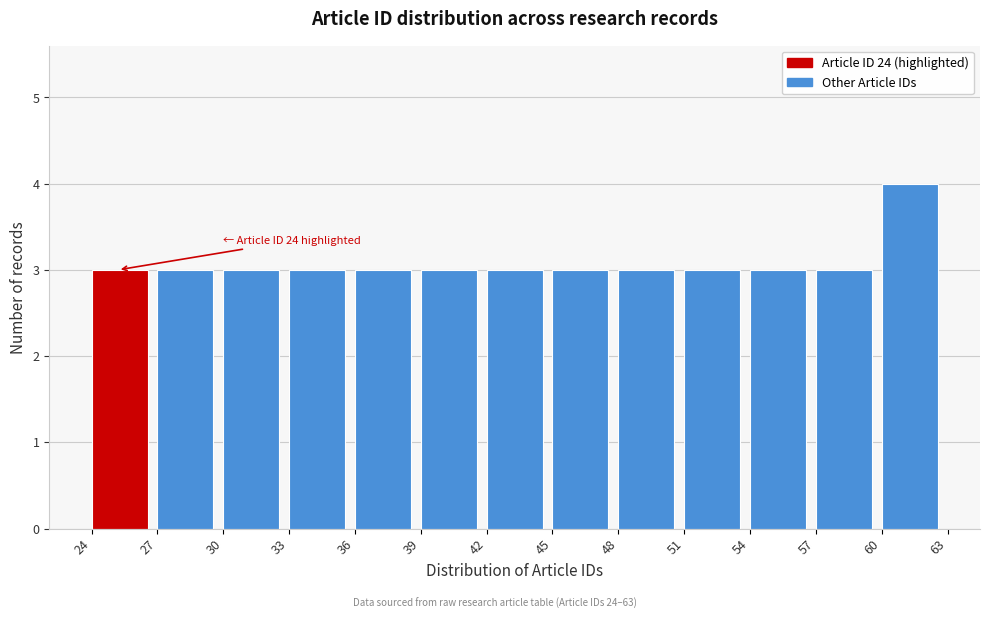

Over which range of the x-axis is the bar tallest?

60 to 63